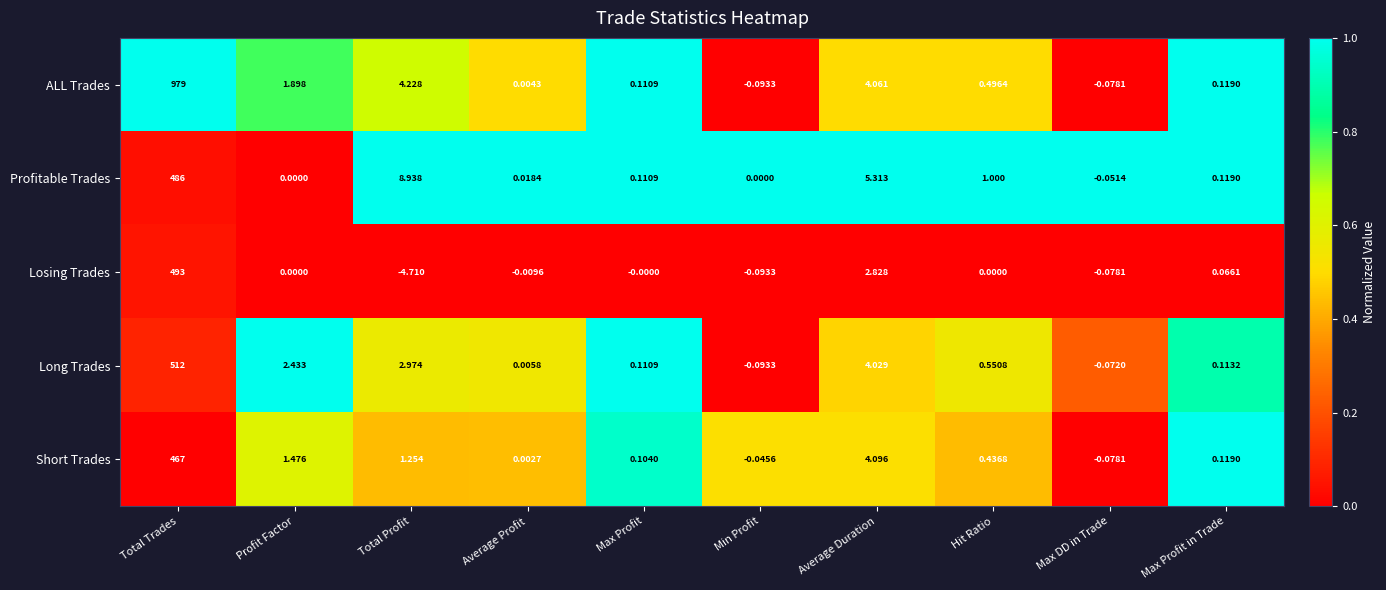

What is the greatest value displayed?

979.0